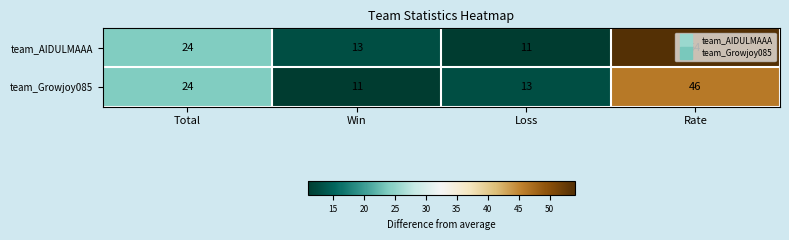

How many categories are shown in the chart?

4